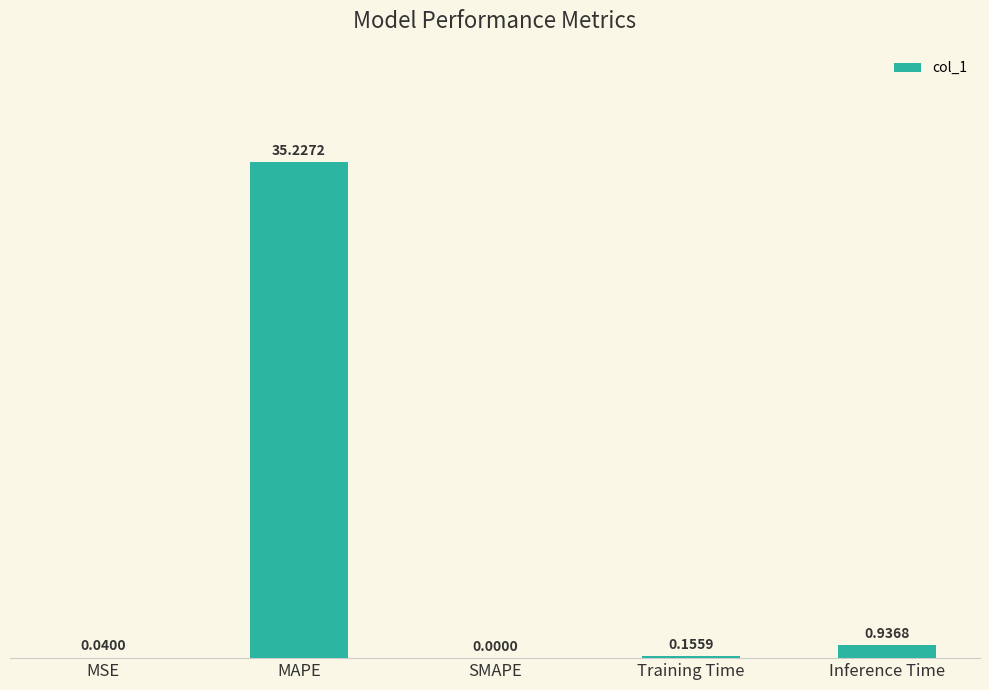

Count the number of values greater than 0.

4